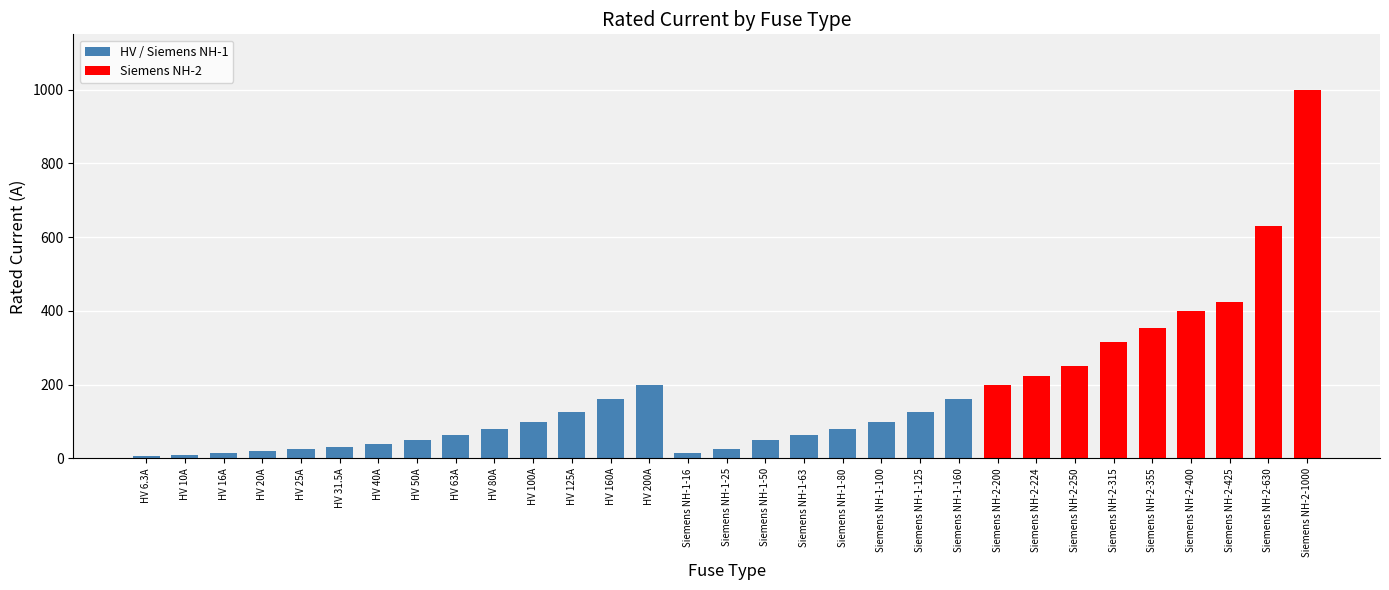

The chart shows a value of 323.4 at Siemens NH-2-224. True or false?

False